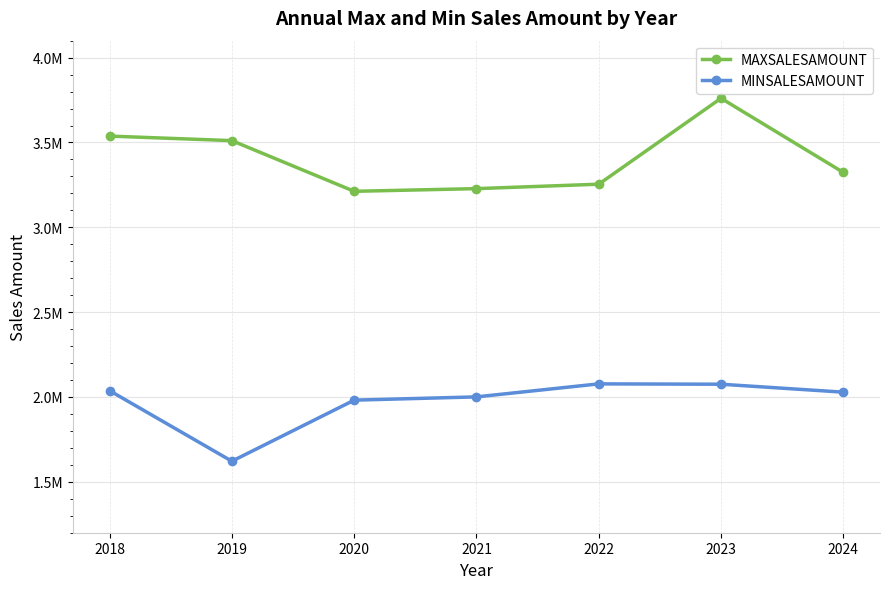

True or false: MAXSALESAMOUNT and MINSALESAMOUNT cross at least once.

False